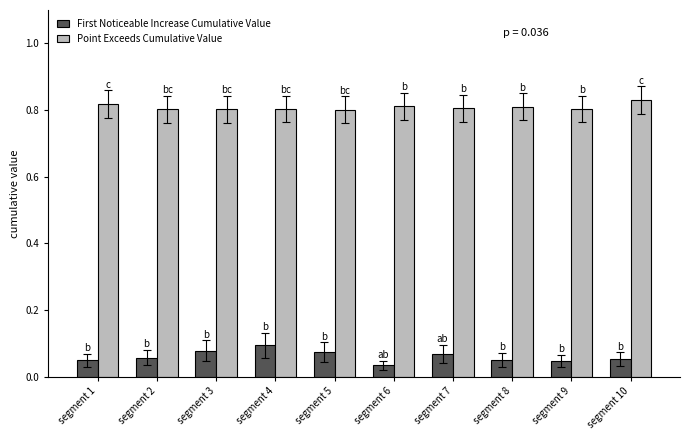

At how many categories does at least one series exceed 0?

10